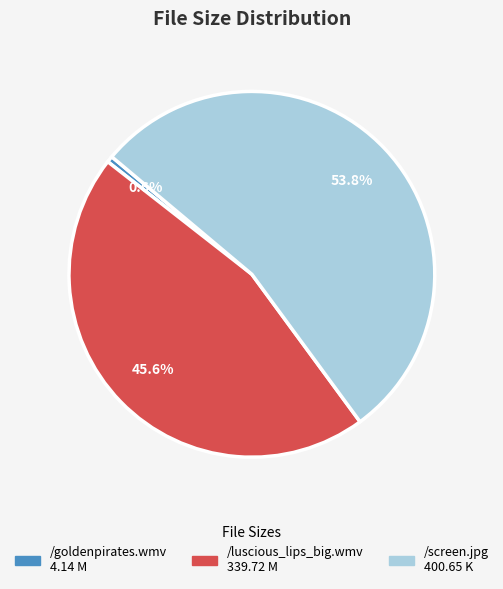

Approximately how many times larger is the value at /luscious_lips_big.wmv compared to /goldenpirates.wmv?

82.1